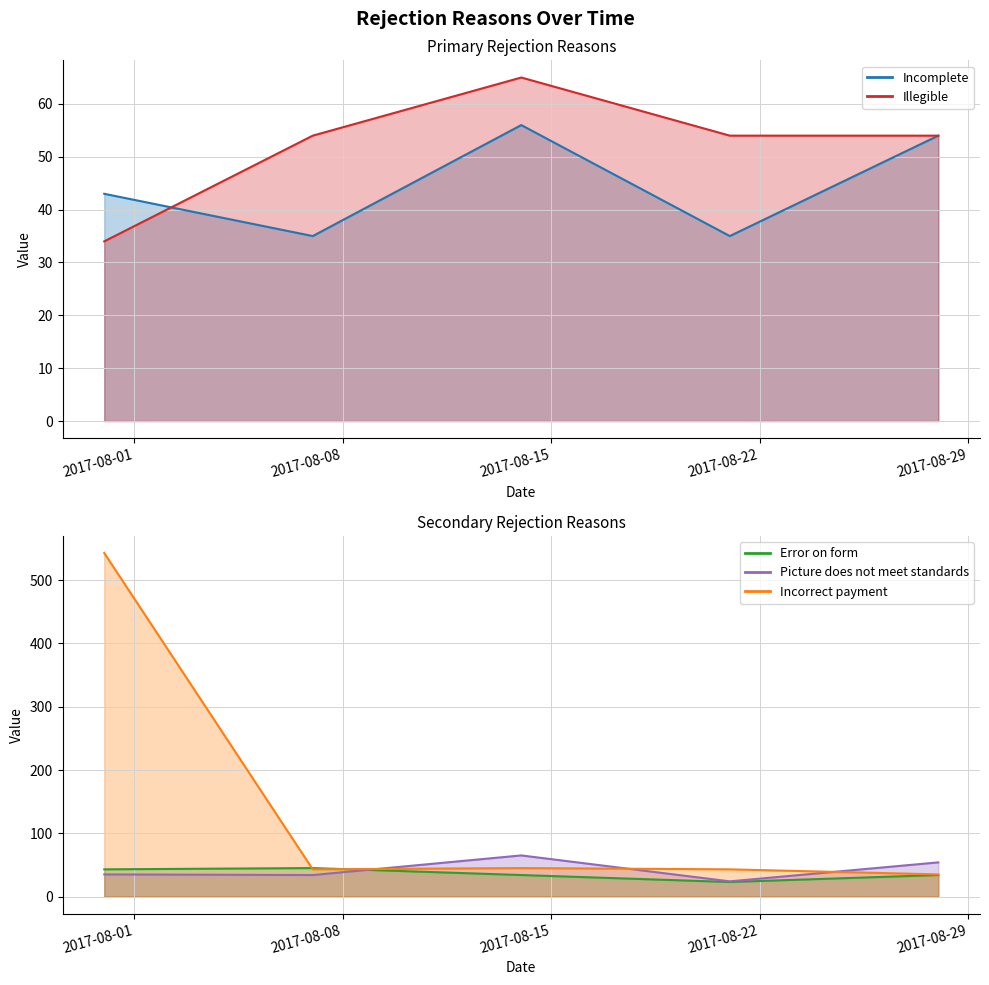

True or false: Illegible has more than 1 points higher than both neighbors.

False